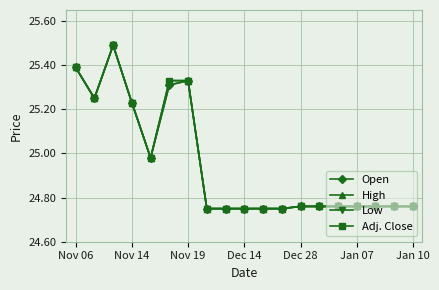

Does the chart have visible grid lines?

Yes